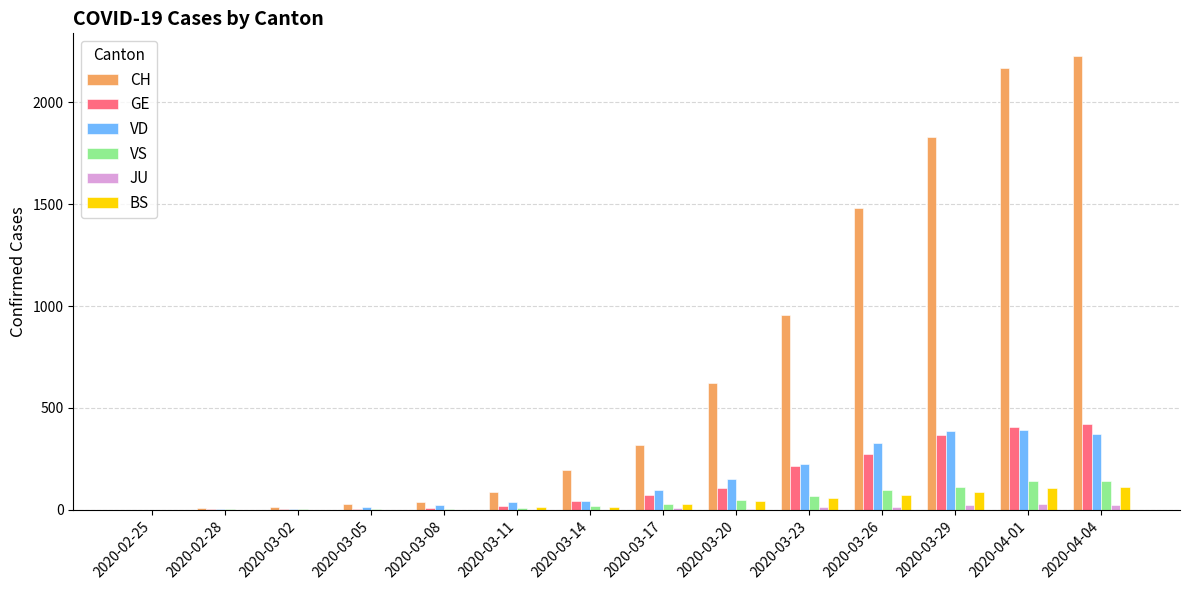

Which series has the largest total across all categories?

CH